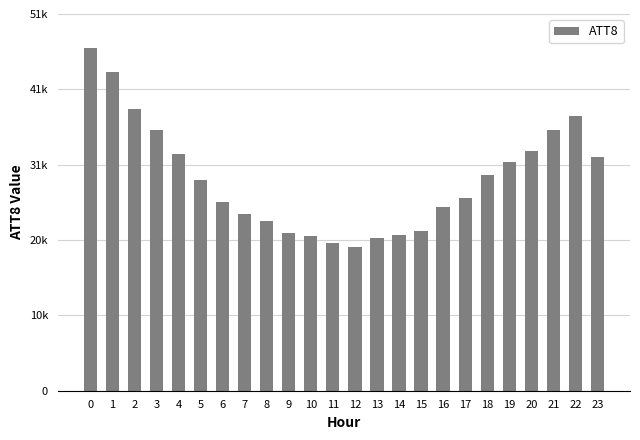

Approximately how many times larger is the value at 21 compared to 11?

1.8